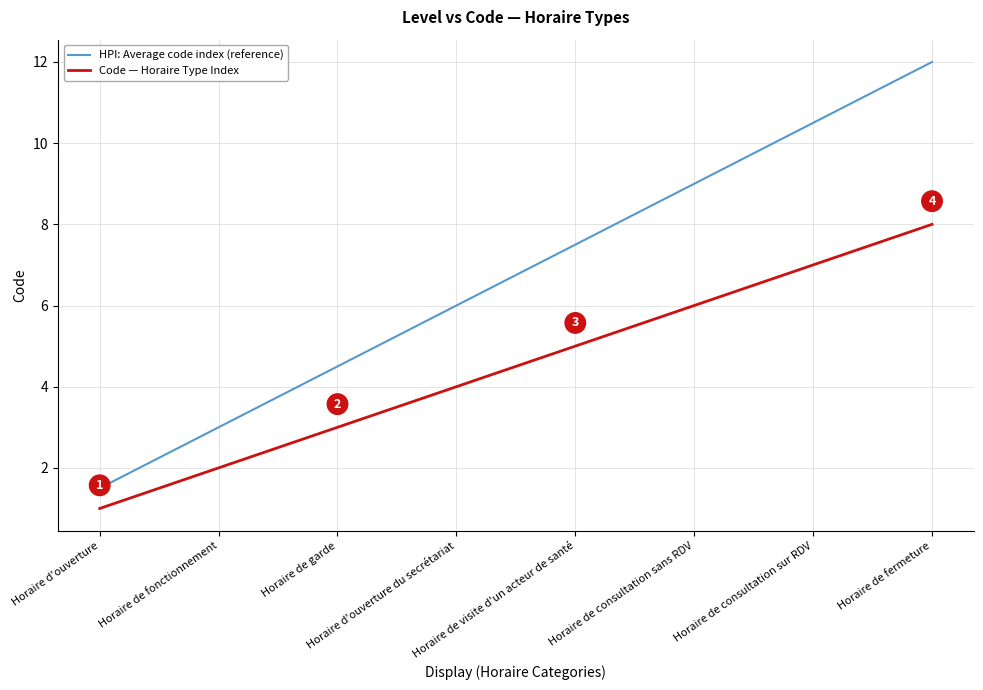

Which category has the highest value in the Code — Horaire Type Index series?

Horaire de fermeture